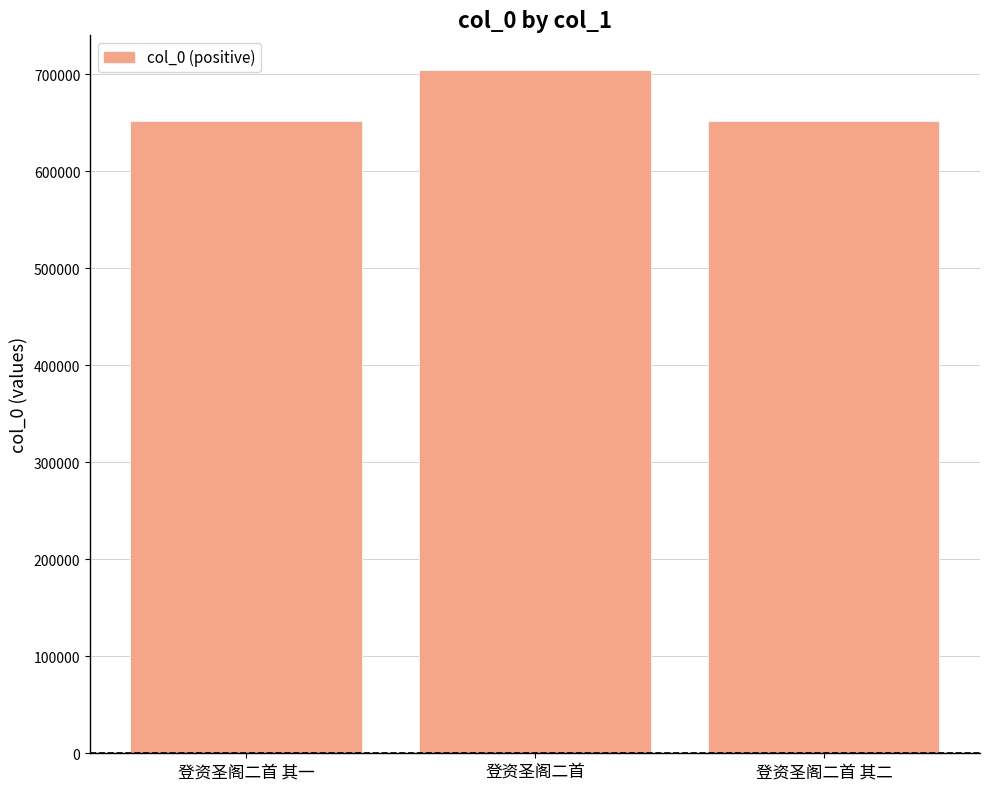

What is the minimum value shown in the chart?

651767